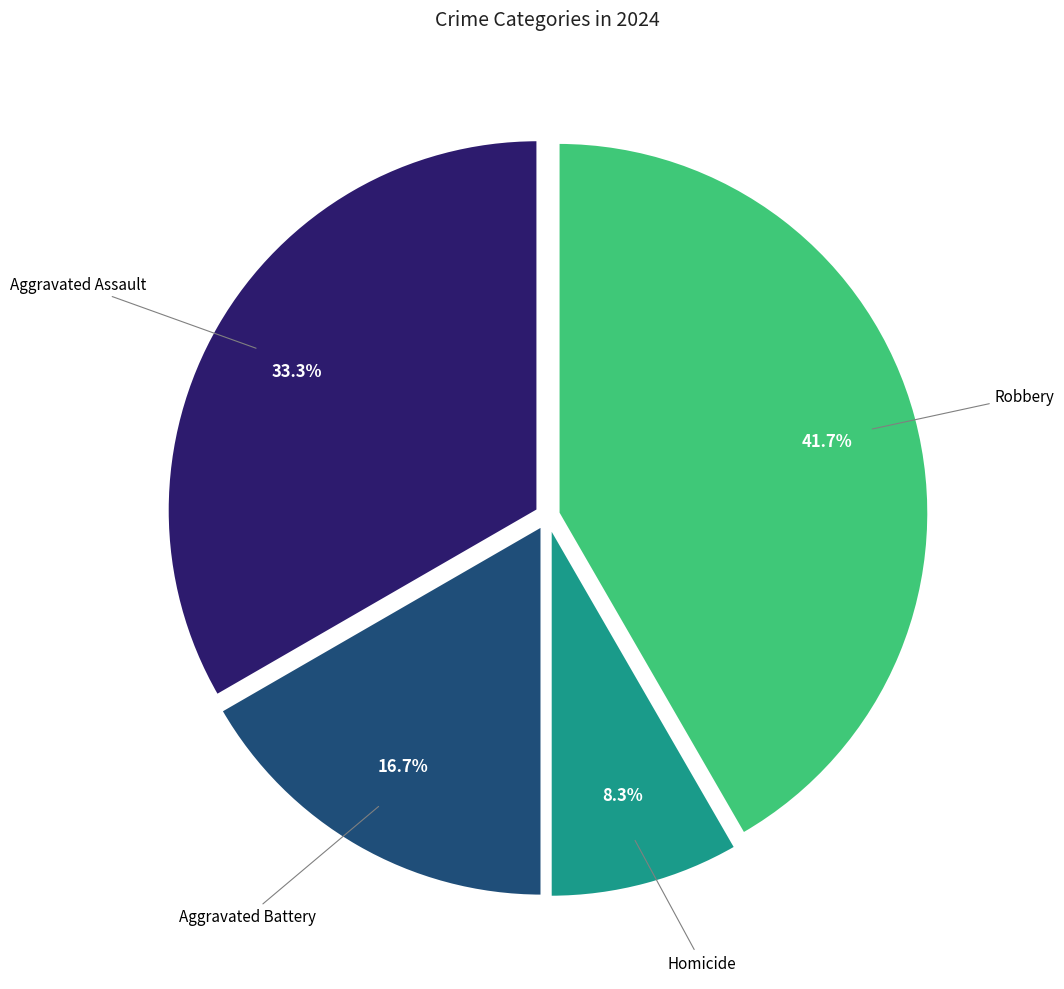

Which has a higher value, Aggravated Assault or Robbery?

Robbery